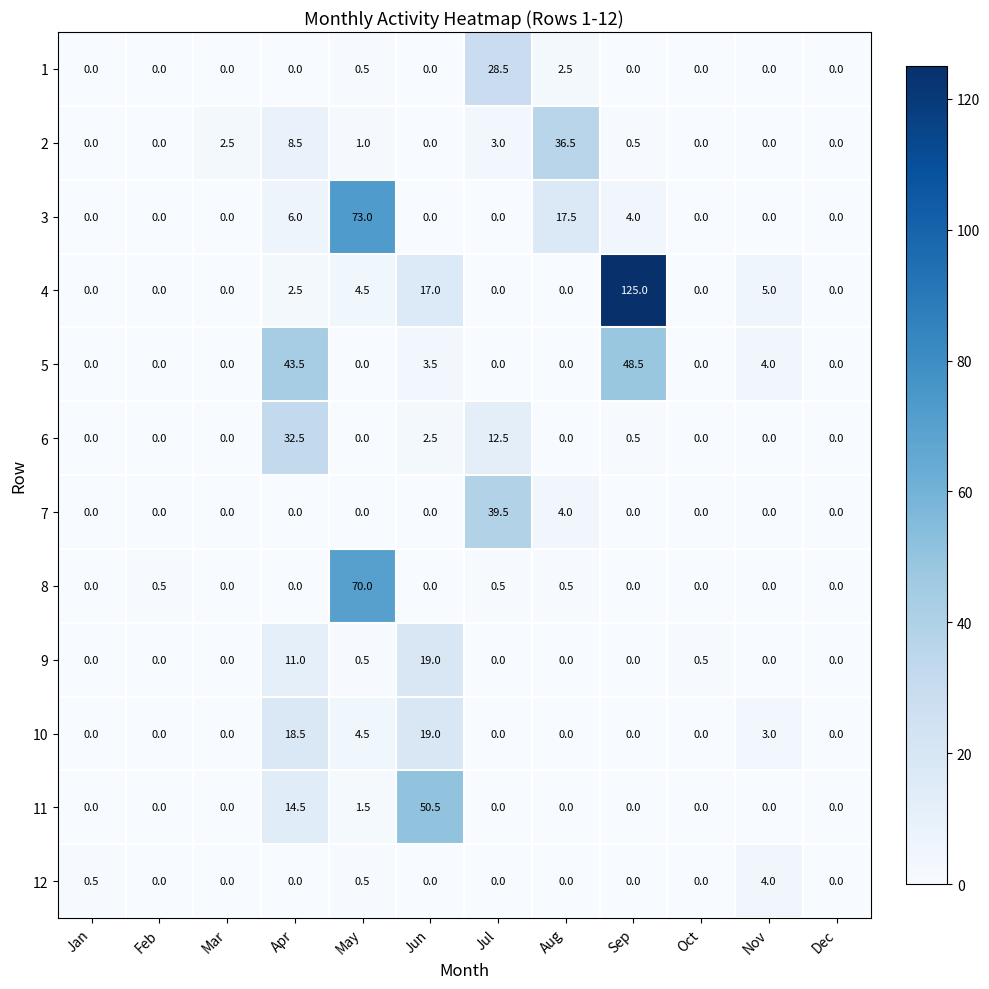

Which label corresponds to the largest value in the chart?

Sep